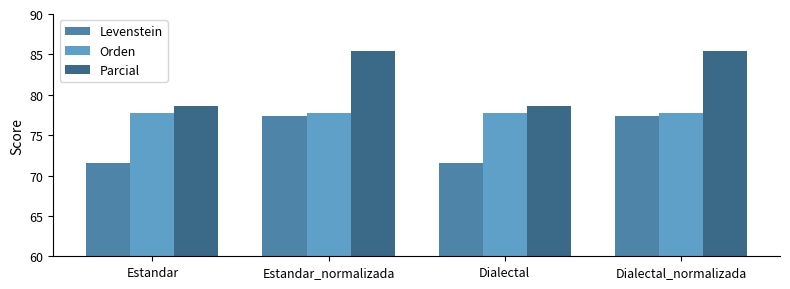

At Dialectal_normalizada, list the series in order from largest to smallest.

Parcial, Orden, Levenstein